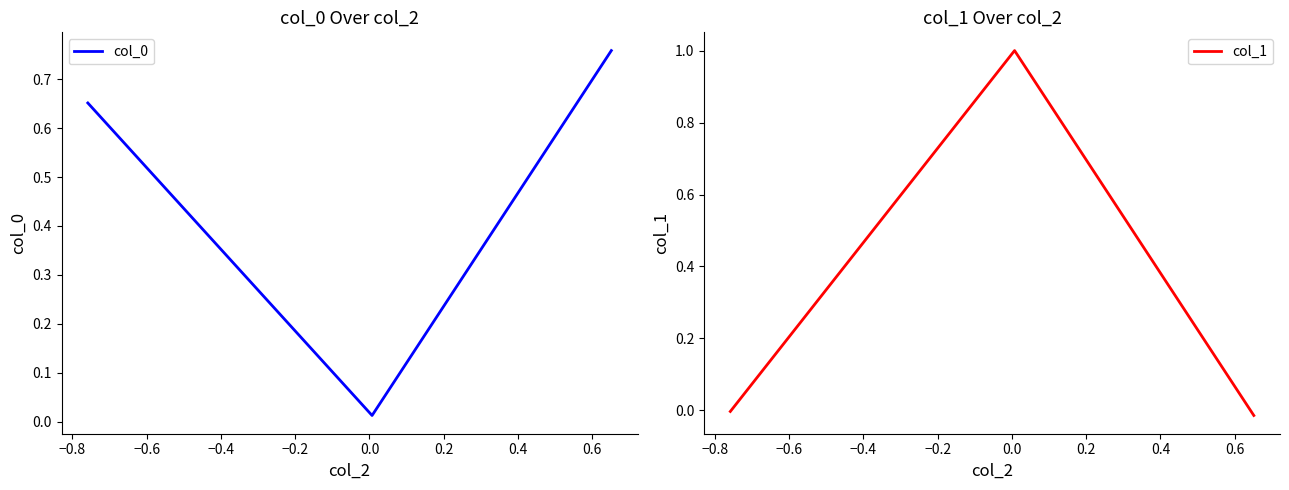

What is the highest value of the col_1 series?

1.0